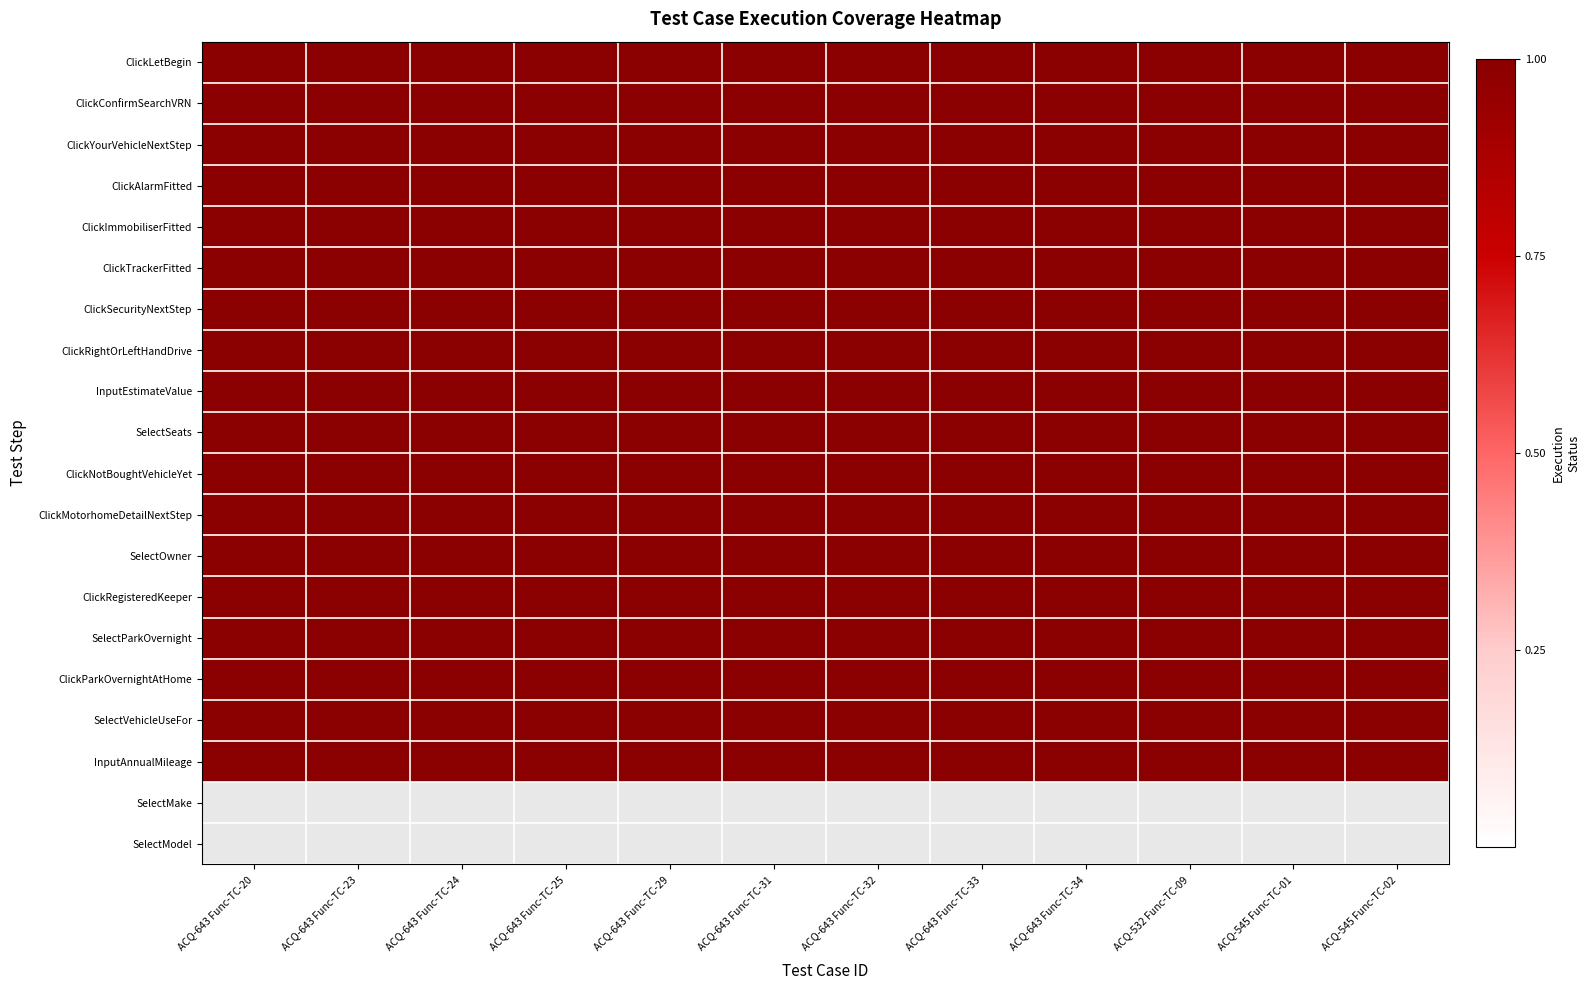

Which series has the largest total across all categories?

ClickLetBegin